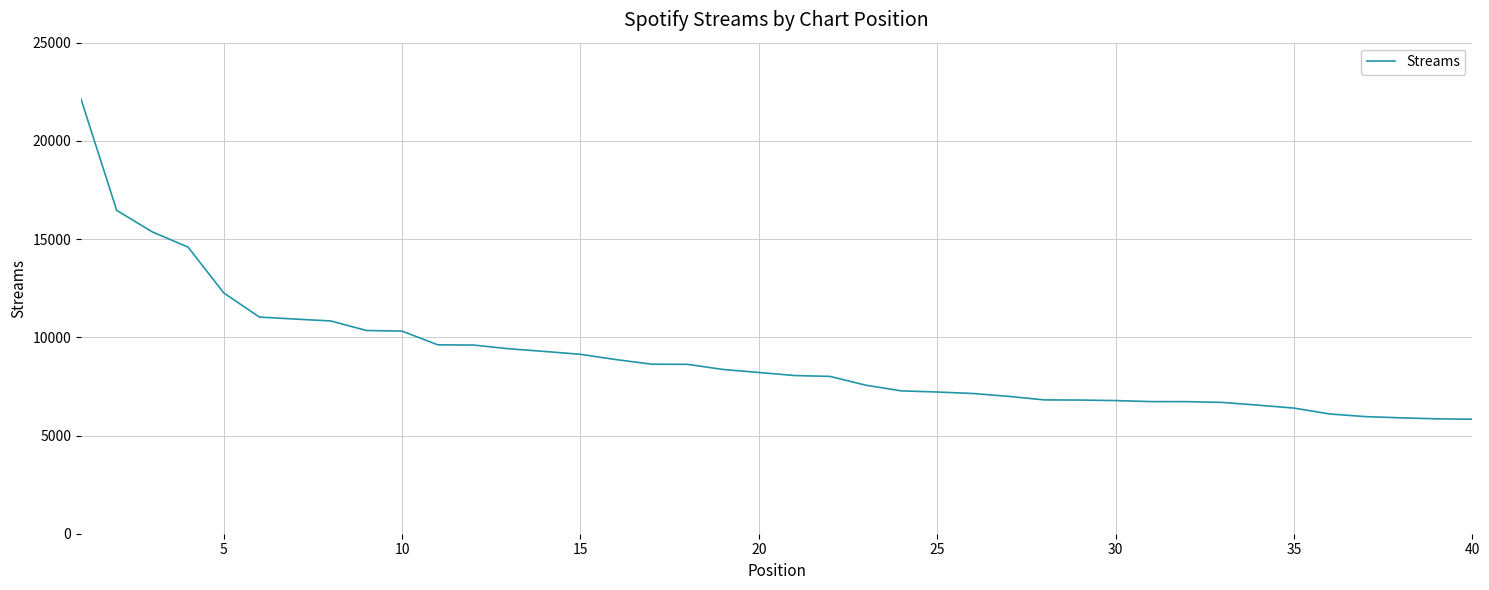

What is the difference between the maximum and minimum values?

16295